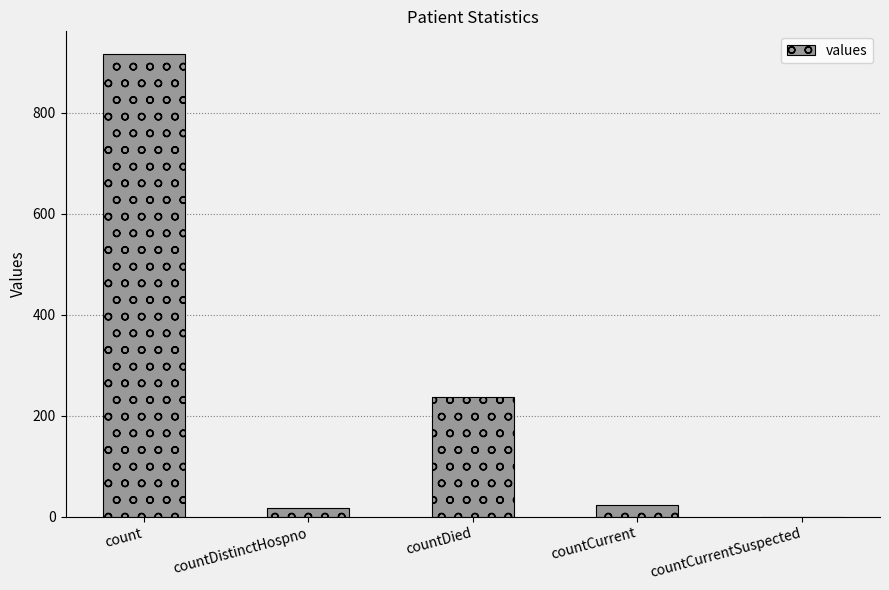

The chart shows a value of 0 at countCurrentSuspected. True or false?

True